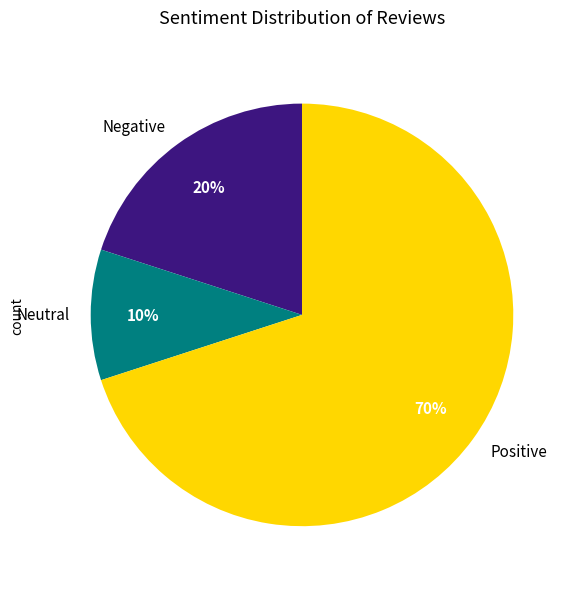

Approximately how many times larger is the value at Neutral compared to Negative?

0.5